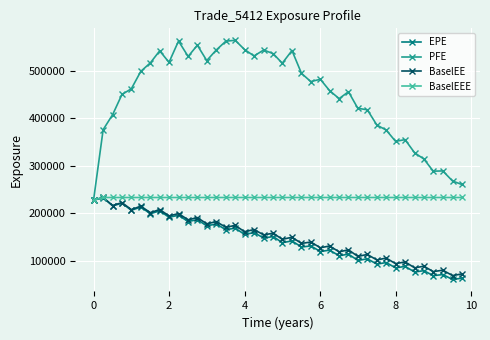

True or false: PFE has more than 2 points higher than both neighbors.

True